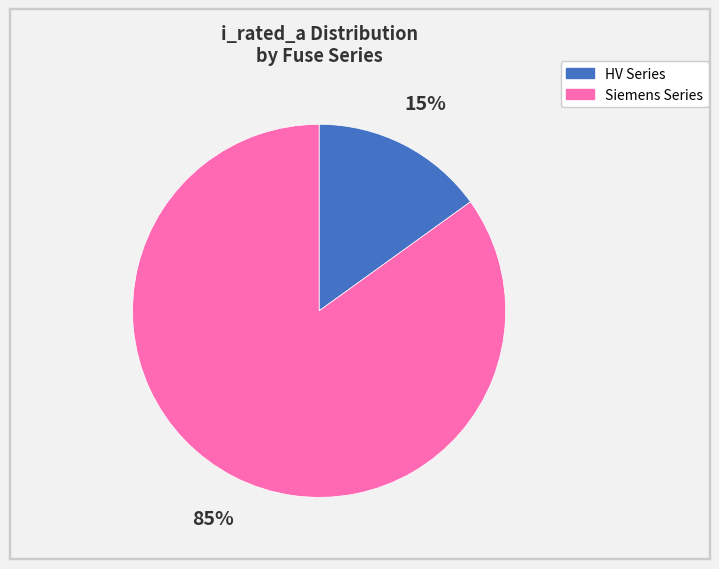

To the nearest percent, what is the average slice percentage?

50%